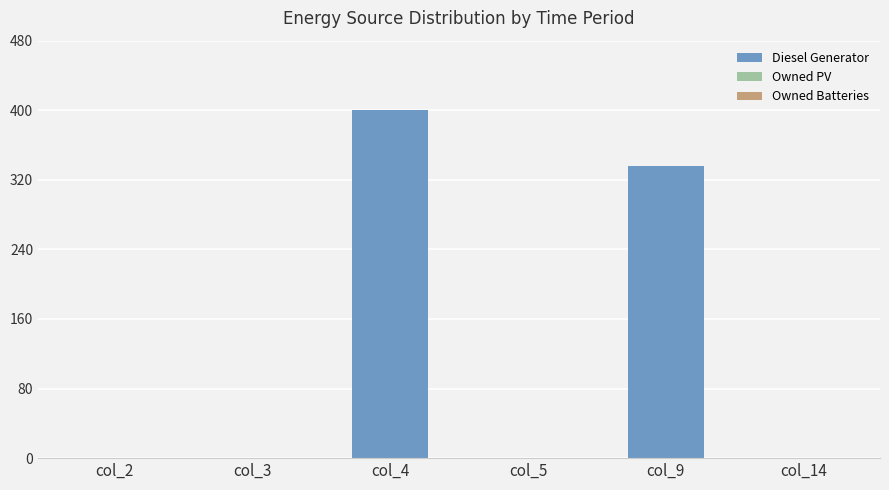

Are the bars horizontal?

No